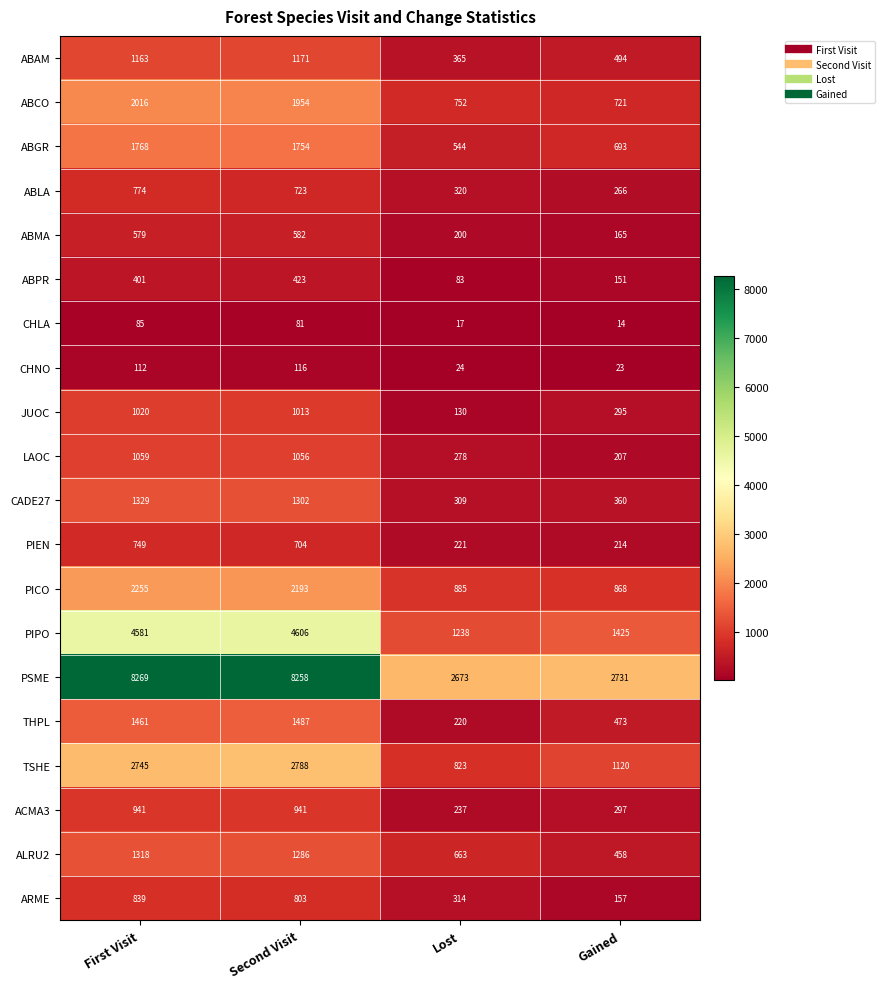

List the series in order of their peak value, highest first.

PSME, PIPO, TSHE, PICO, ABCO, ABGR, THPL, CADE27, ALRU2, ABAM, LAOC, JUOC, ACMA3, ARME, ABLA, PIEN, ABMA, ABPR, CHNO, CHLA